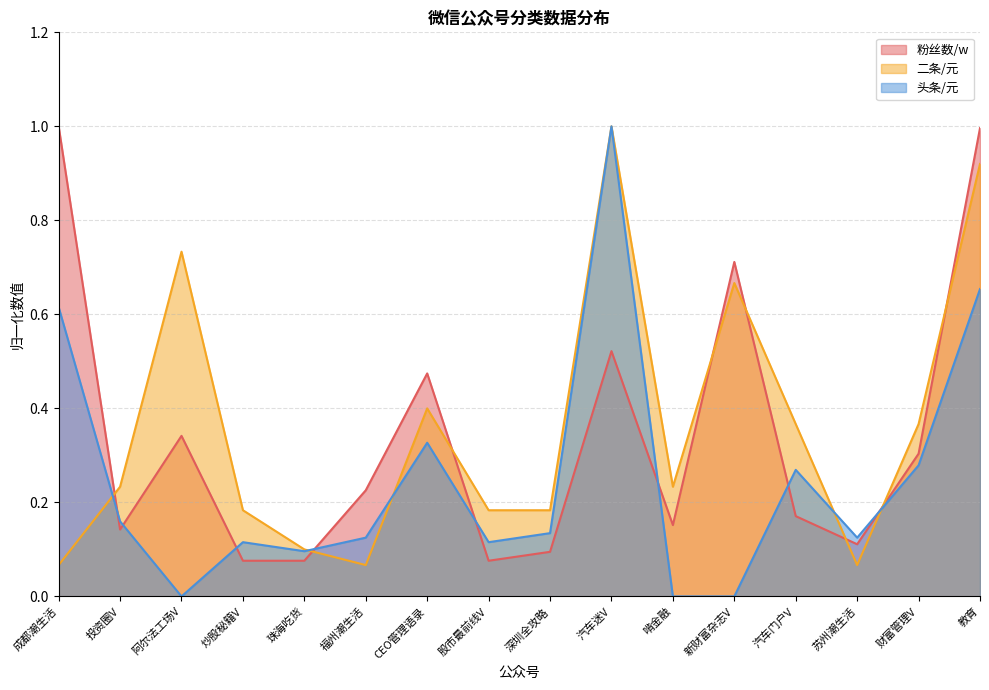

Reading left to right, extract all data points from this chart.

粉丝数/w: 成都潮生活=1.0	投资圈V=0.1	阿尔法工场V=0.3	炒股秘籍V=0.1	珠海吃货=0.1	福州潮生活=0.2	CEO管理语录=0.5	股市最前线V=0.1	深圳全攻略=0.1	汽车迷V=0.5	啃金融=0.2	新财富杂志V=0.7	汽车门户V=0.2	苏州潮生活=0.1	财富管理V=0.3	教育=1.0
二条/元: 成都潮生活=0.1	投资圈V=0.2	阿尔法工场V=0.7	炒股秘籍V=0.2	珠海吃货=0.1	福州潮生活=0.1	CEO管理语录=0.4	股市最前线V=0.2	深圳全攻略=0.2	汽车迷V=1.0	啃金融=0.2	新财富杂志V=0.7	汽车门户V=0.4	苏州潮生活=0.1	财富管理V=0.4	教育=0.9
头条/元: 成都潮生活=0.6	投资圈V=0.2	阿尔法工场V=0.0	炒股秘籍V=0.1	珠海吃货=0.1	福州潮生活=0.1	CEO管理语录=0.3	股市最前线V=0.1	深圳全攻略=0.1	汽车迷V=1.0	啃金融=0.0	新财富杂志V=0.0	汽车门户V=0.3	苏州潮生活=0.1	财富管理V=0.3	教育=0.7